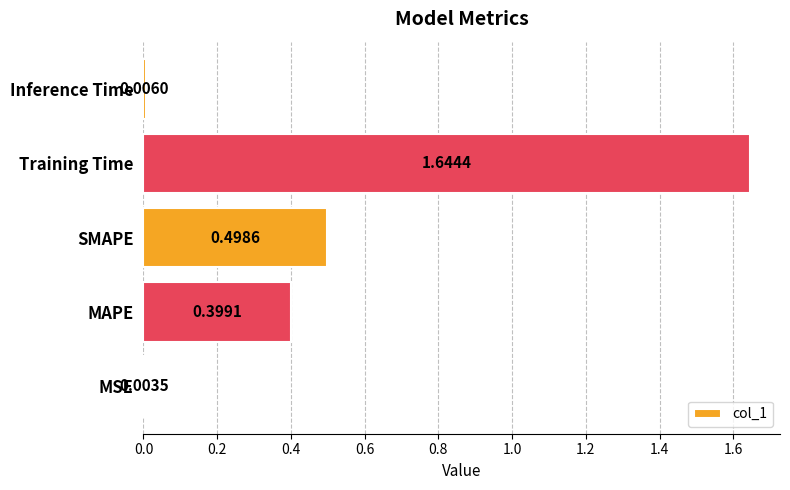

Are the bars horizontal?

Yes